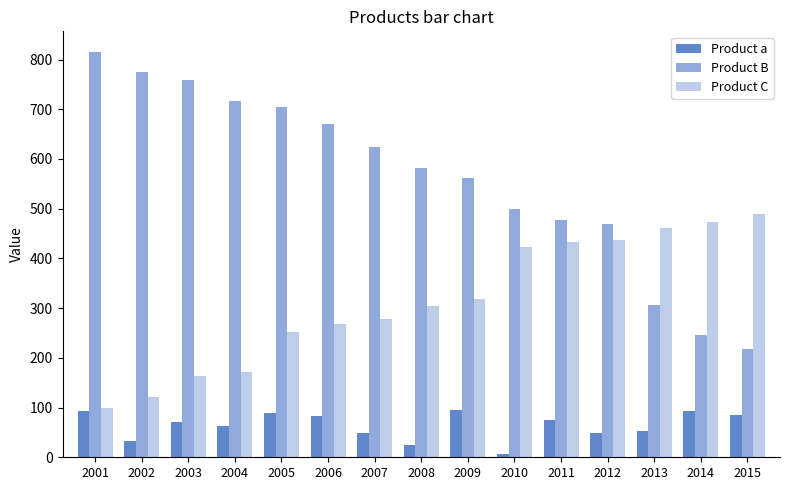

Reading right to left, extract all data points from this chart.

Product a: 2015=85	2014=93	2013=53	2012=49	2011=74	2010=6	2009=95	2008=24	2007=48	2006=84	2005=89	2004=62	2003=70	2002=33	2001=94
Product B: 2015=217	2014=245	2013=307	2012=469	2011=478	2010=500	2009=562	2008=582	2007=625	2006=671	2005=705	2004=717	2003=758	2002=775	2001=816
Product C: 2015=490	2014=473	2013=462	2012=437	2011=434	2010=423	2009=318	2008=305	2007=279	2006=269	2005=251	2004=171	2003=164	2002=121	2001=100